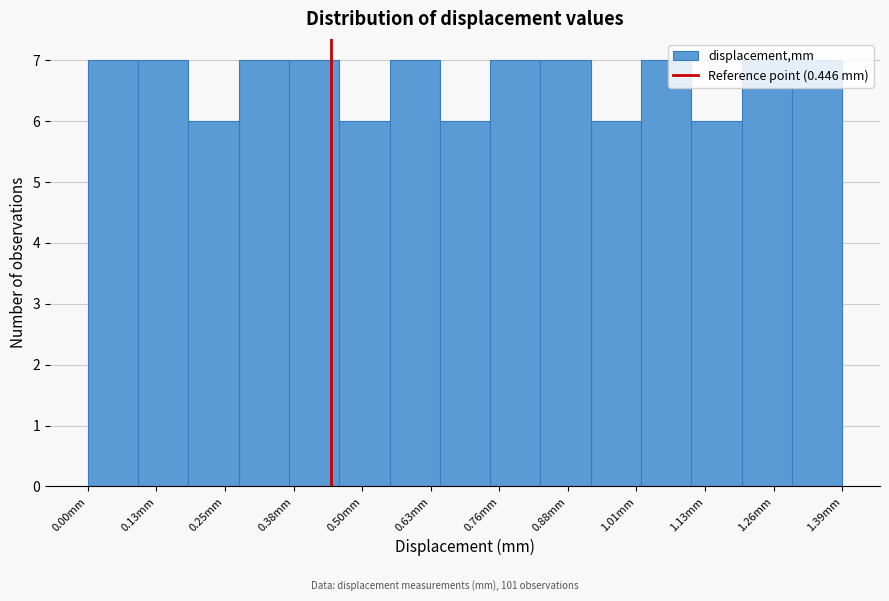

Reading left to right, list every bar in this chart as the range it spans on the x-axis followed by its height. Neither the bar edges nor the heights are printed on the chart, so give them approximately, as read against the axes.

0.00 to 0.10: 7
0.10 to 0.18: 7
0.18 to 0.28: 6
0.28 to 0.36: 7
0.36 to 0.46: 7
0.46 to 0.56: 6
0.56 to 0.64: 7
0.64 to 0.74: 6
0.74 to 0.84: 7
0.84 to 0.92: 7
0.92 to 1.02: 6
1.02 to 1.10: 7
1.10 to 1.20: 6
1.20 to 1.30: 7
1.30 to 1.38: 7